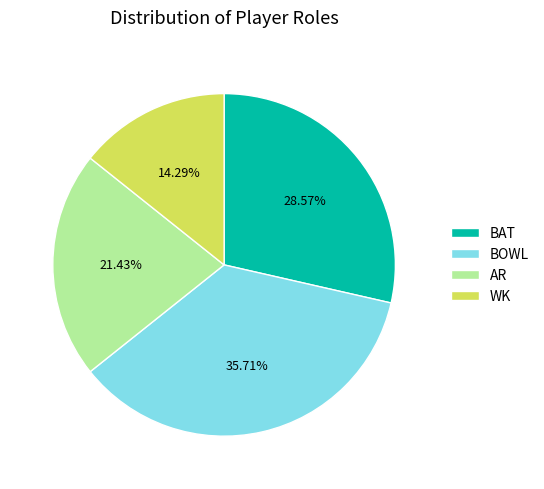

Is there any slice that represents more than half of the pie?

No